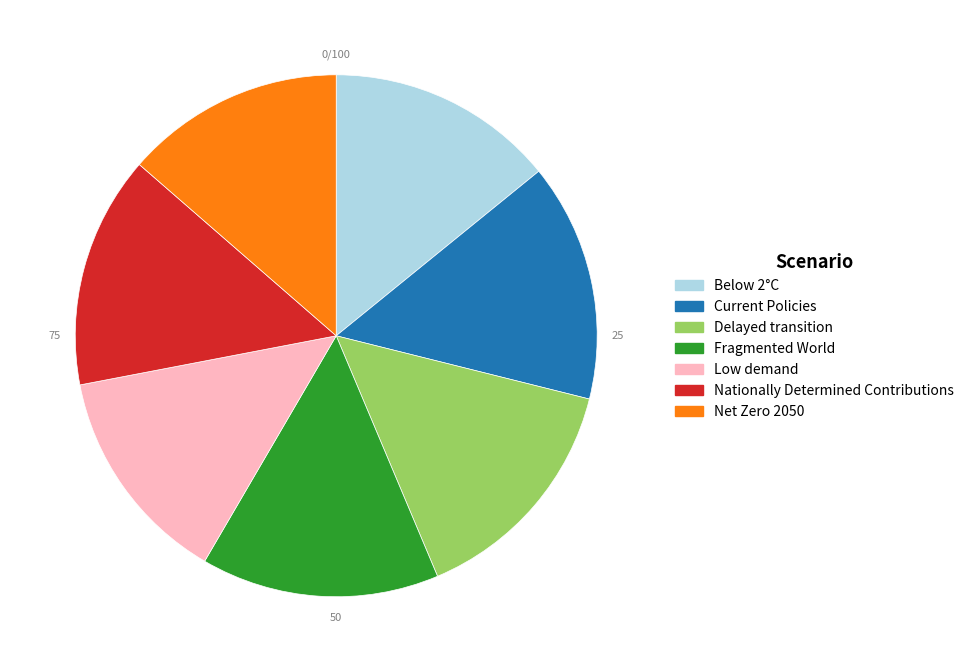

Is the sum of Net Zero 2050 and Delayed transition greater than half?

No